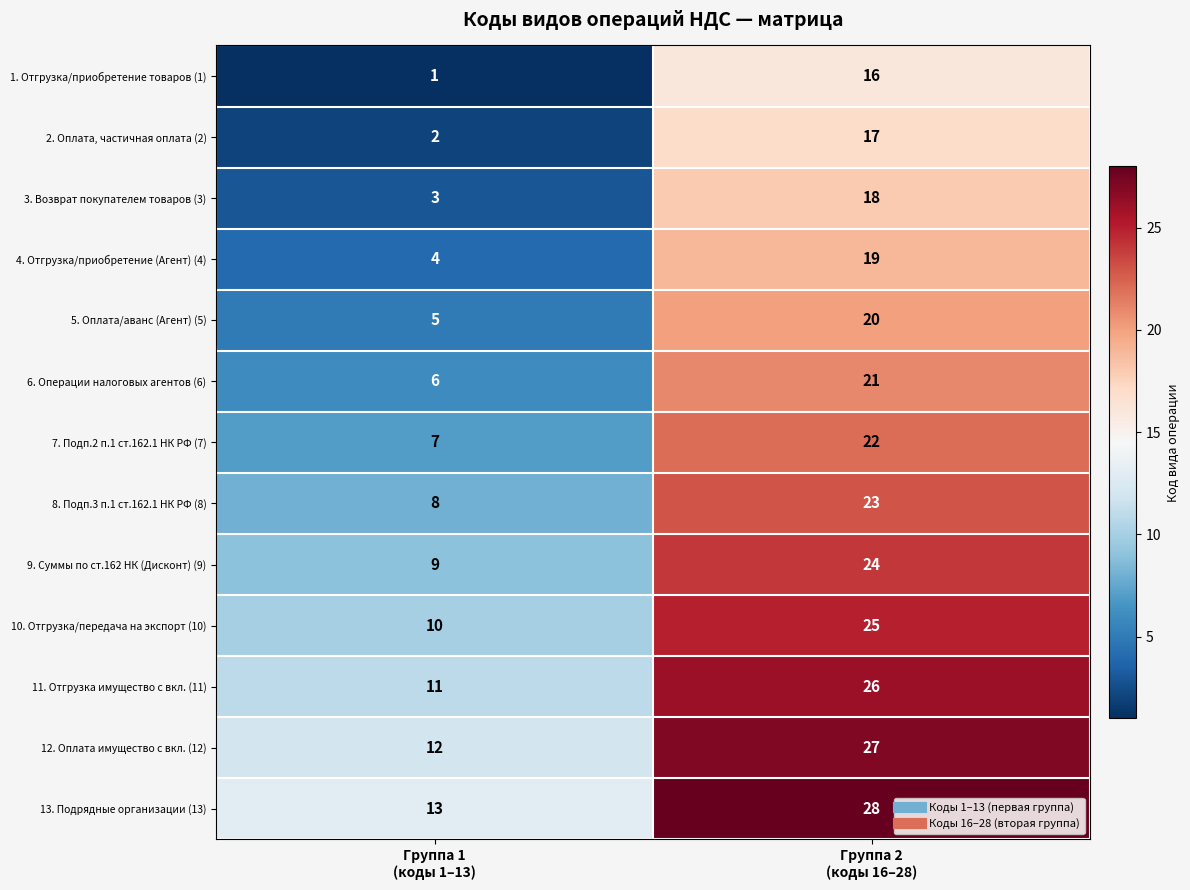

How many series are shown in this chart?

13